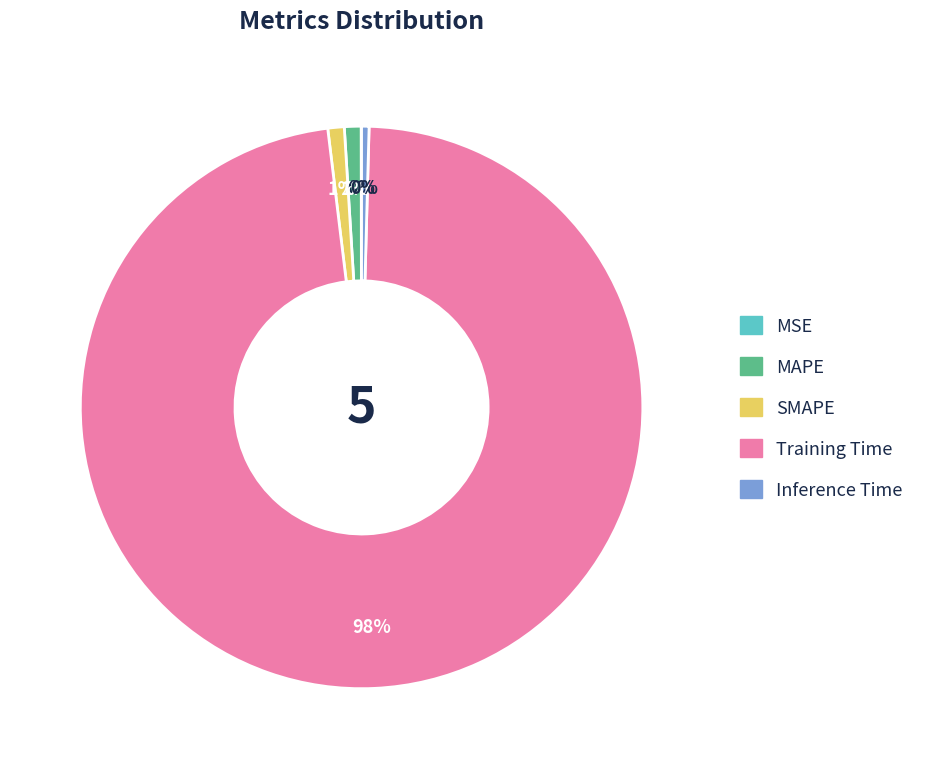

Is there a majority slice in this chart?

Yes